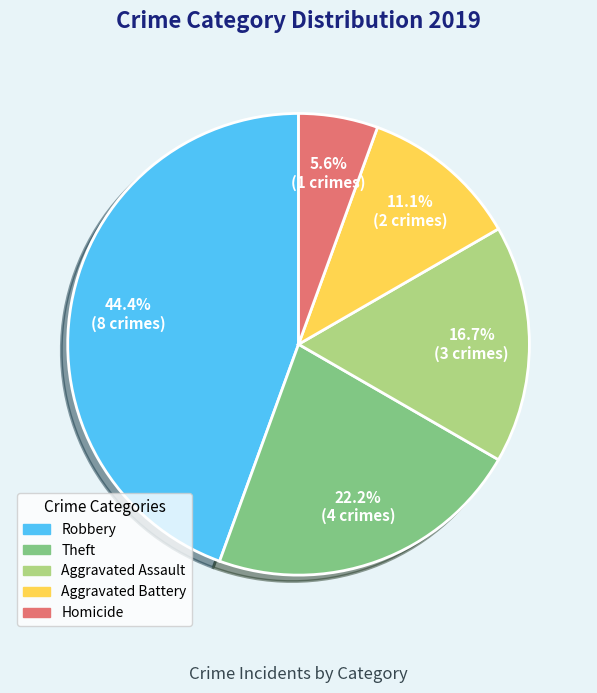

Is there any slice that represents more than half of the pie?

No